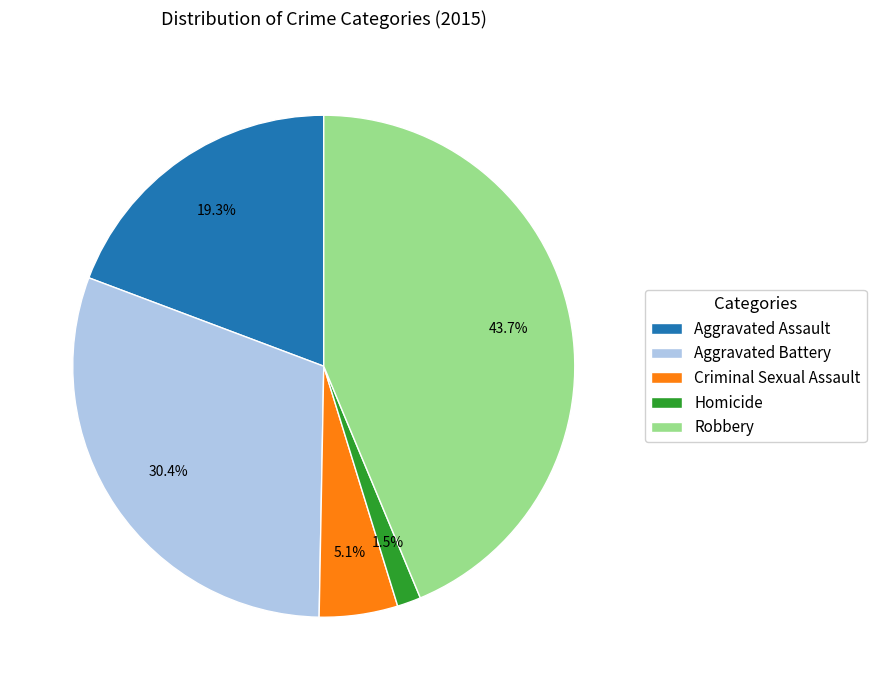

What is the smallest slice in the pie chart?

Homicide